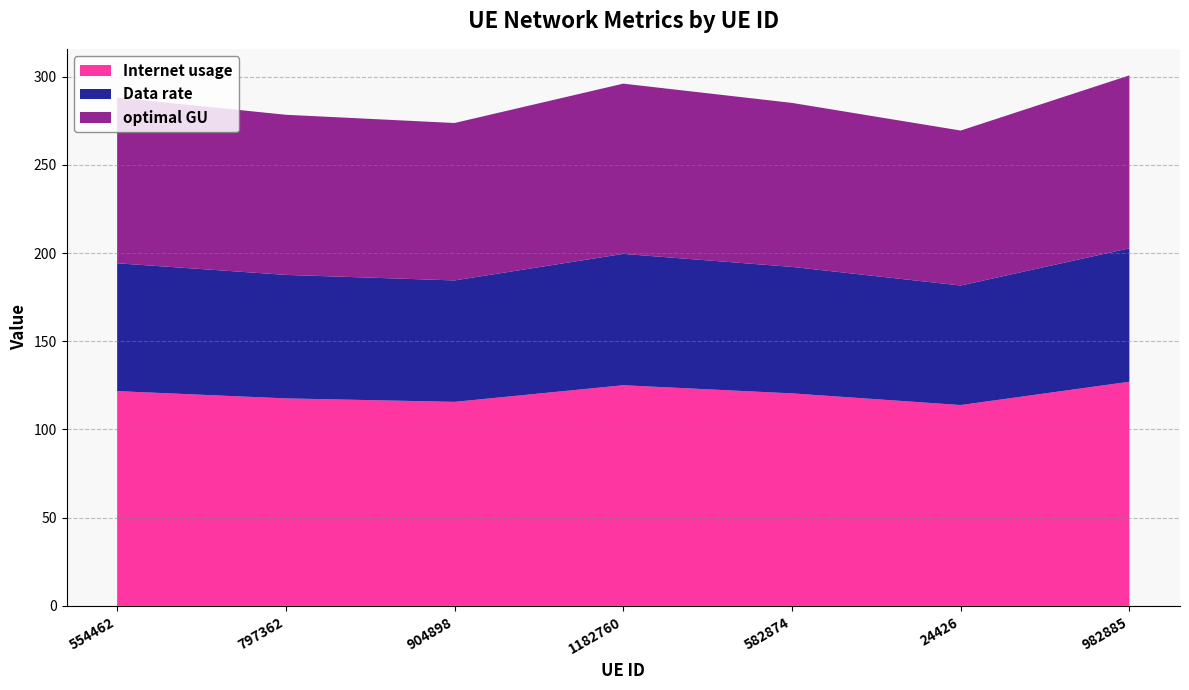

Reading left to right, transcribe all the data shown in this chart.

Internet usage: 121.8	117.6	115.7	125.1	120.5	113.8	127.1
Data rate: 72.5	70.0	68.8	74.5	71.7	67.8	75.6
optimal GU: 93.9	90.8	89.2	96.5	92.9	87.8	98.0